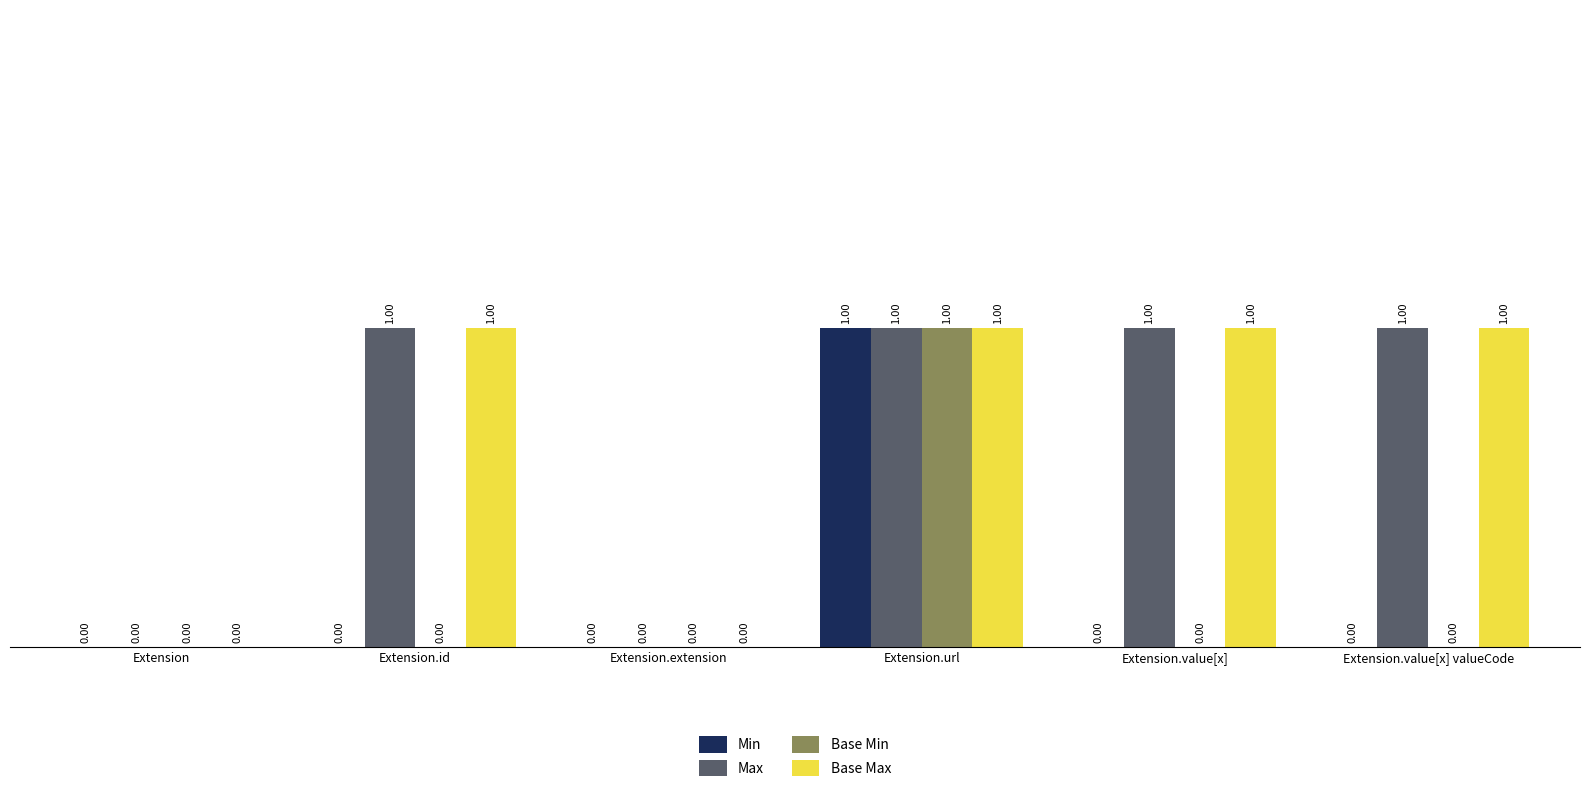

At which label does Min reach its peak?

Extension.url